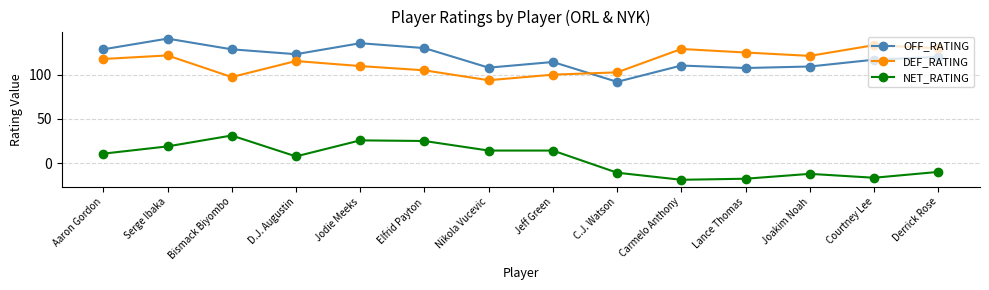

True or false: NET_RATING and OFF_RATING cross at least once.

False